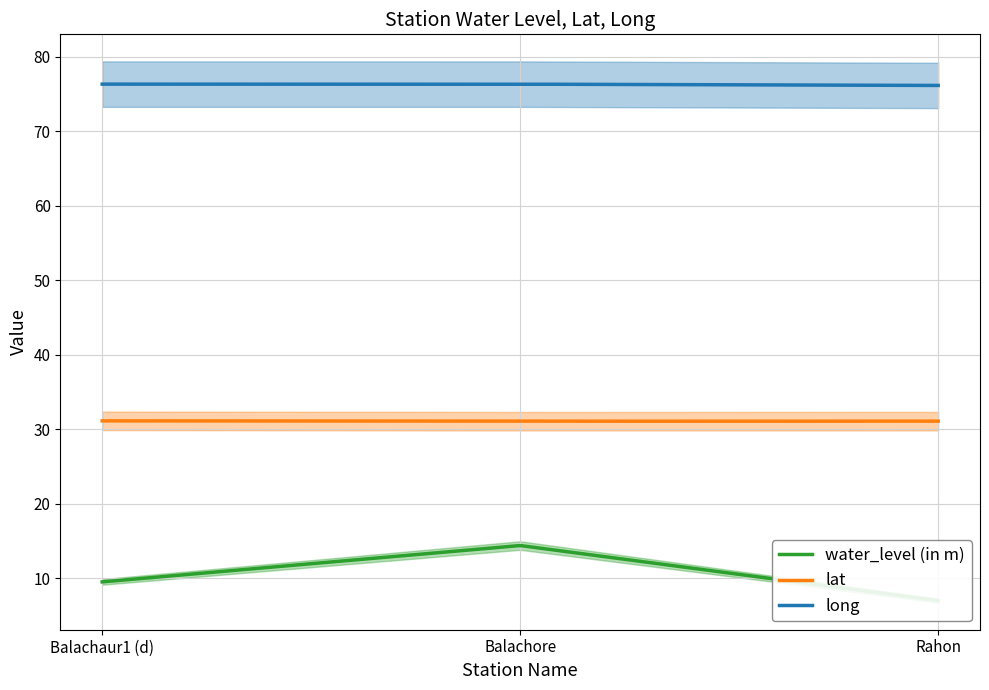

At how many categories does at least one series exceed 54?

3